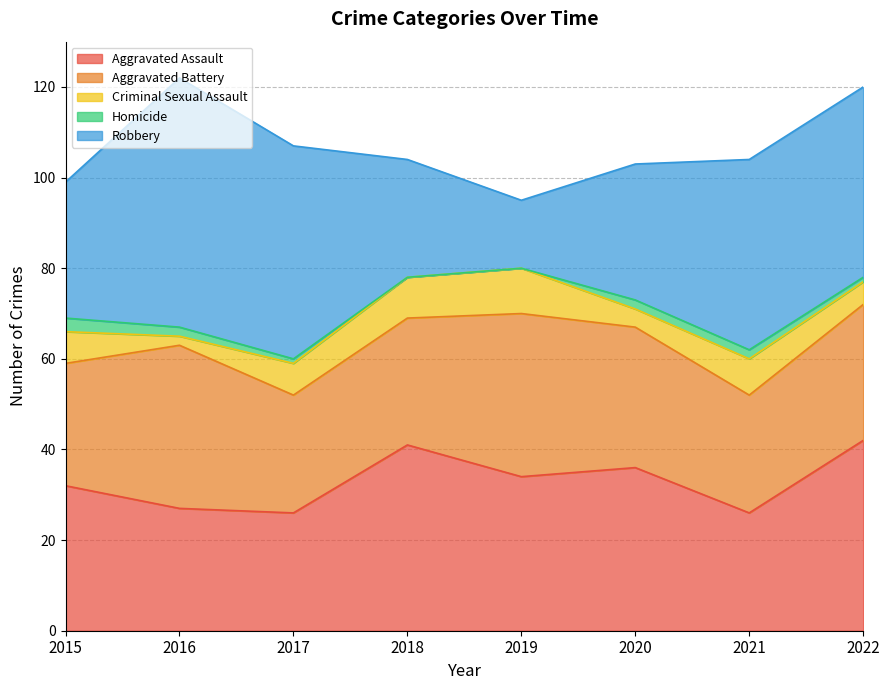

Which series has the largest total across all categories?

Robbery